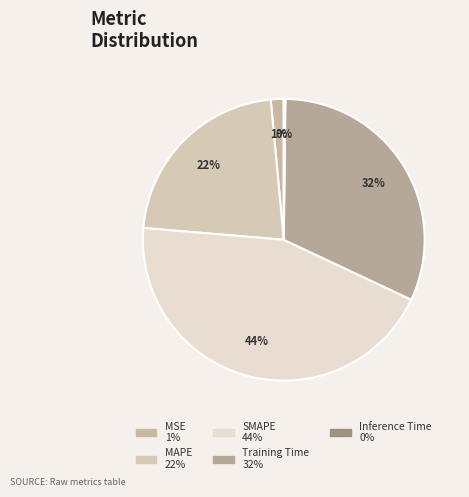

The Training Time slice represents 32% of the pie. True or false?

True